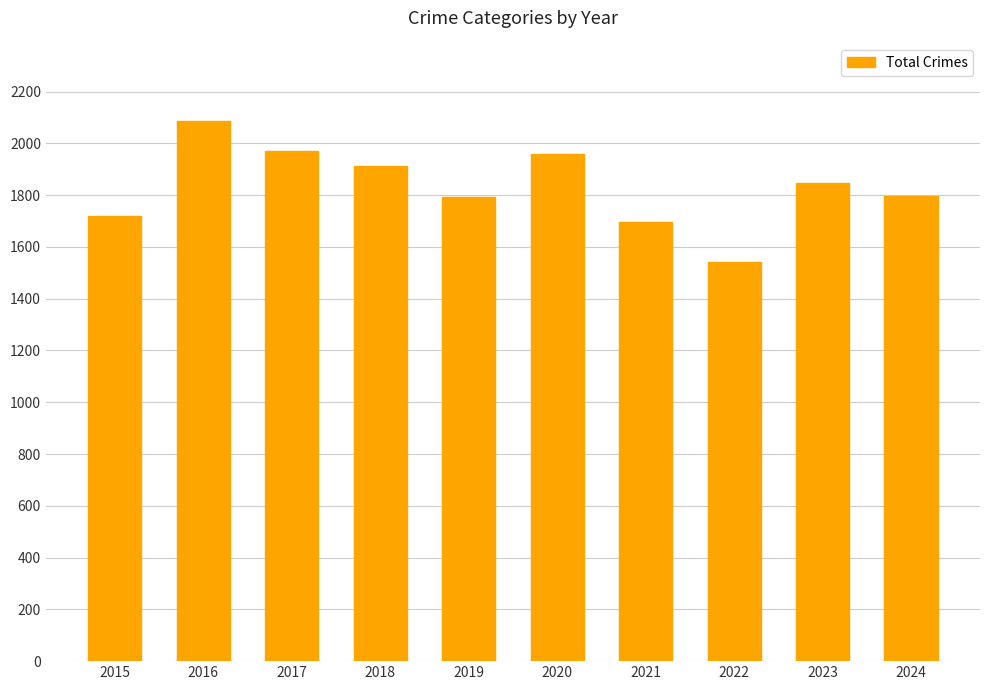

Count the number of data series in this chart.

1